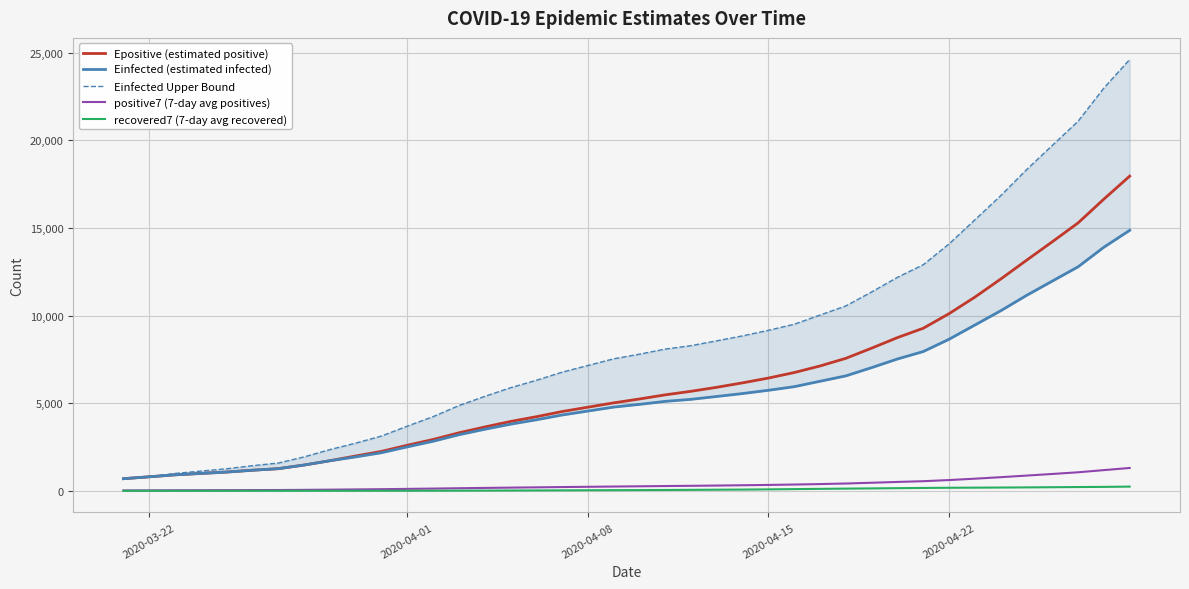

What is the maximum value for positive7 (7-day avg positives)?

1304.0